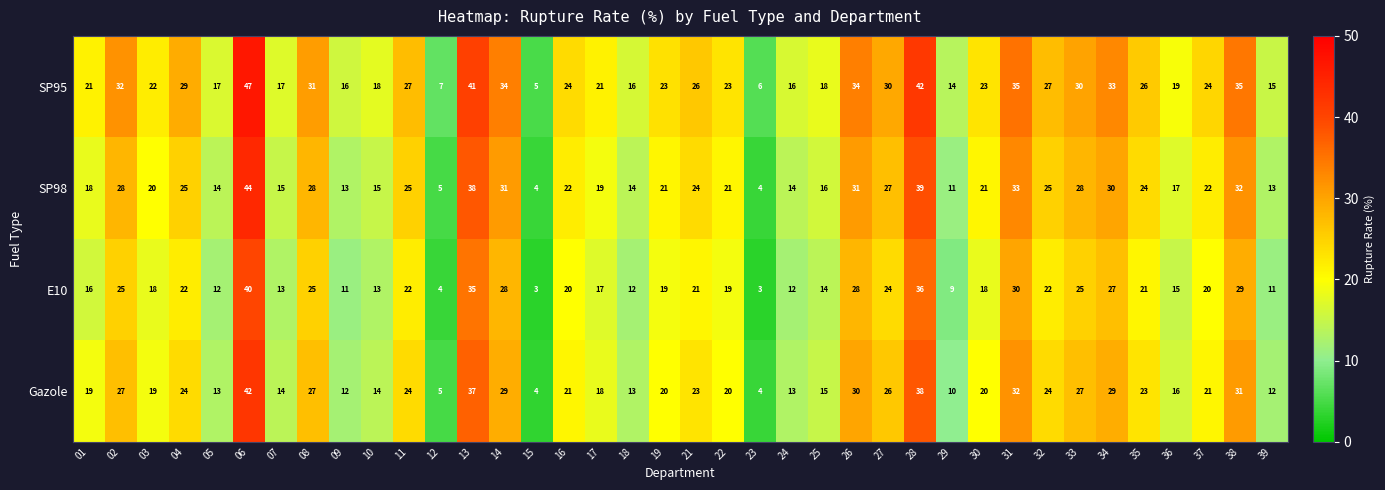

What is the difference between the maximum and second lowest values in the SP95 series?

41